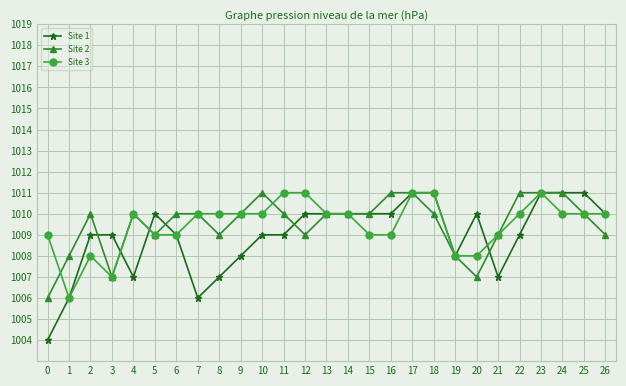

The value of Site 3 at 1 is 366. True or false?

False